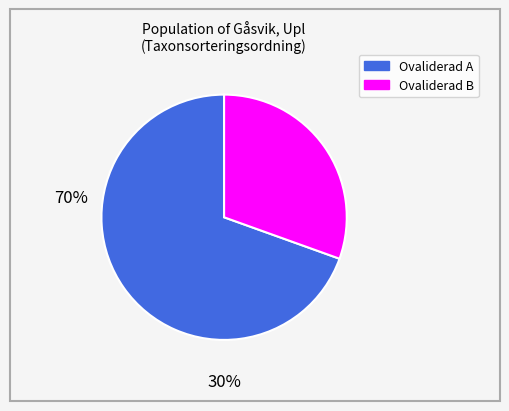

Is there a majority slice in this chart?

Yes